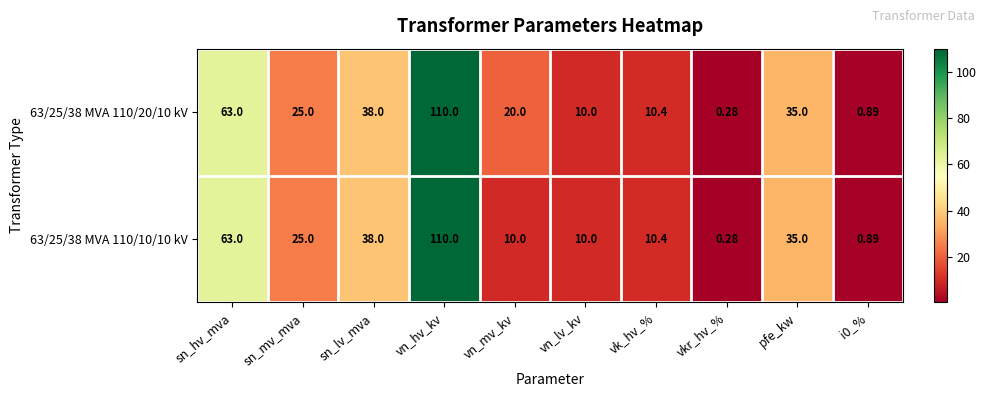

Where is 63/25/38 MVA 110/20/10 kV nearest to the value 55?

sn_hv_mva